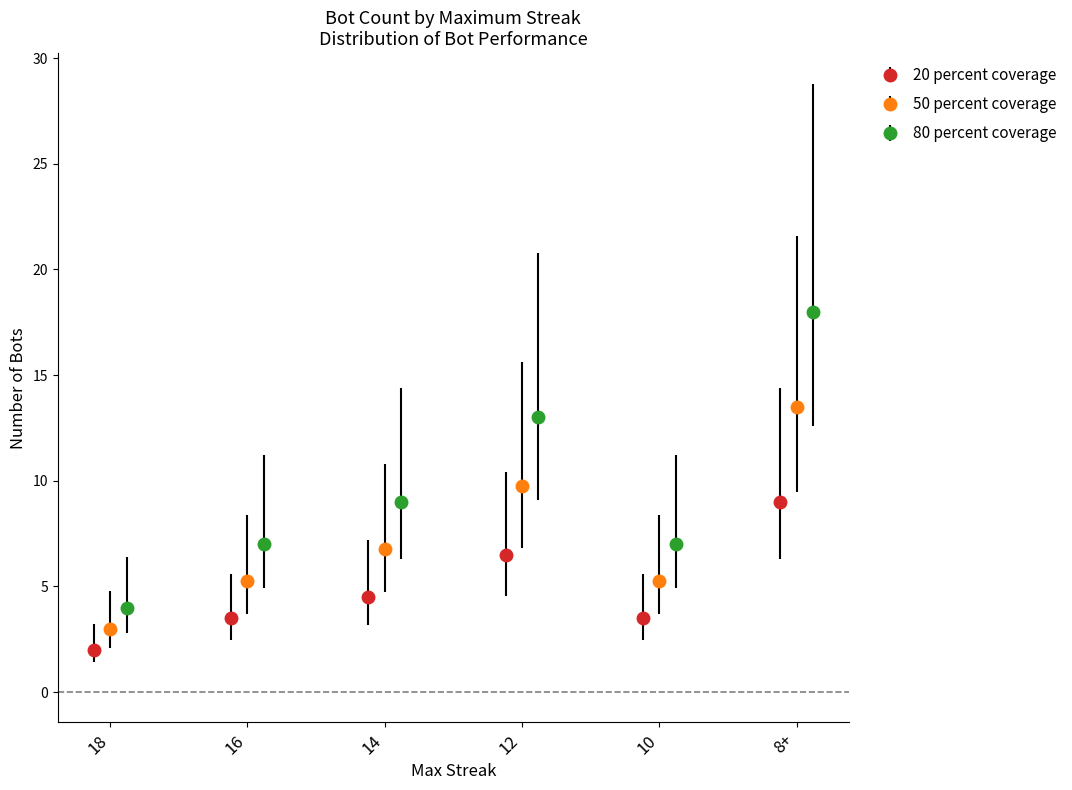

The chart shows a value of 6 at 8. True or false?

False